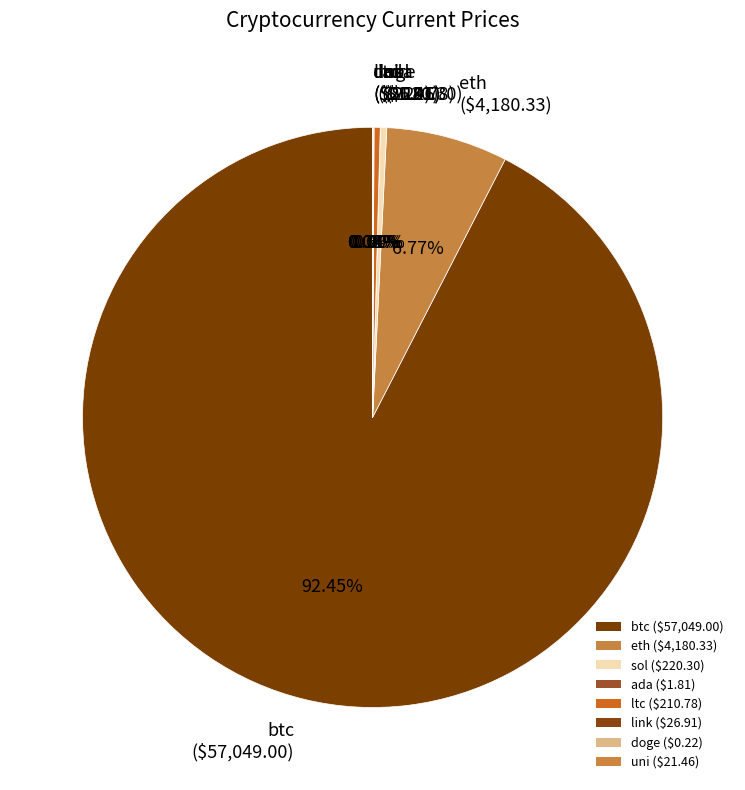

How many segments does this pie chart have?

8